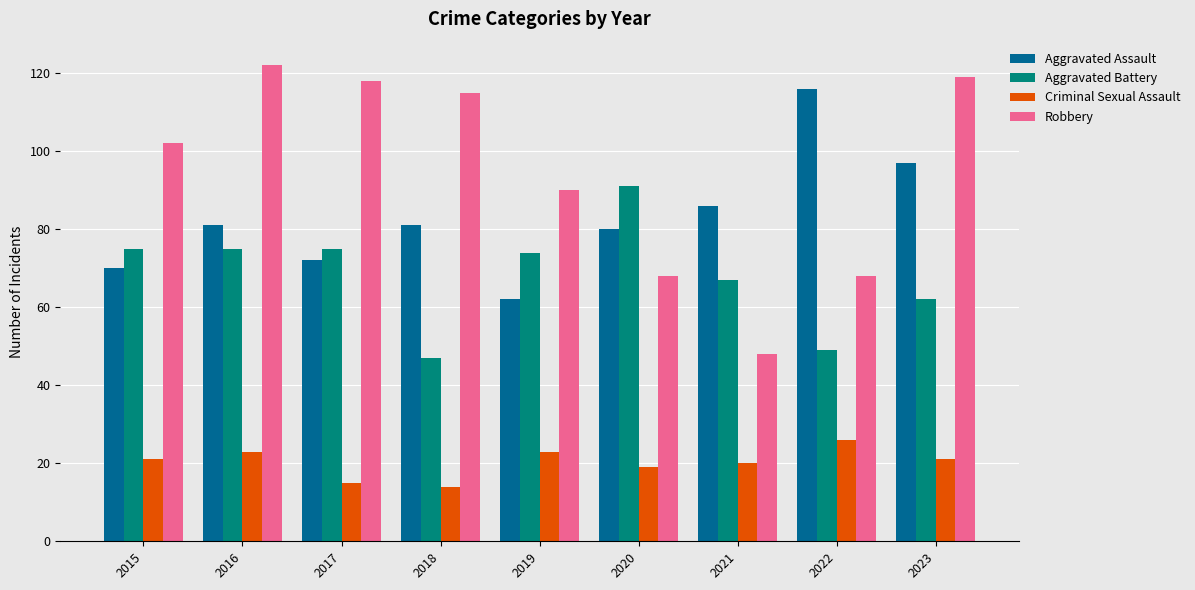

What is the difference between the Aggravated Assault values at 2023 and 2020?

17